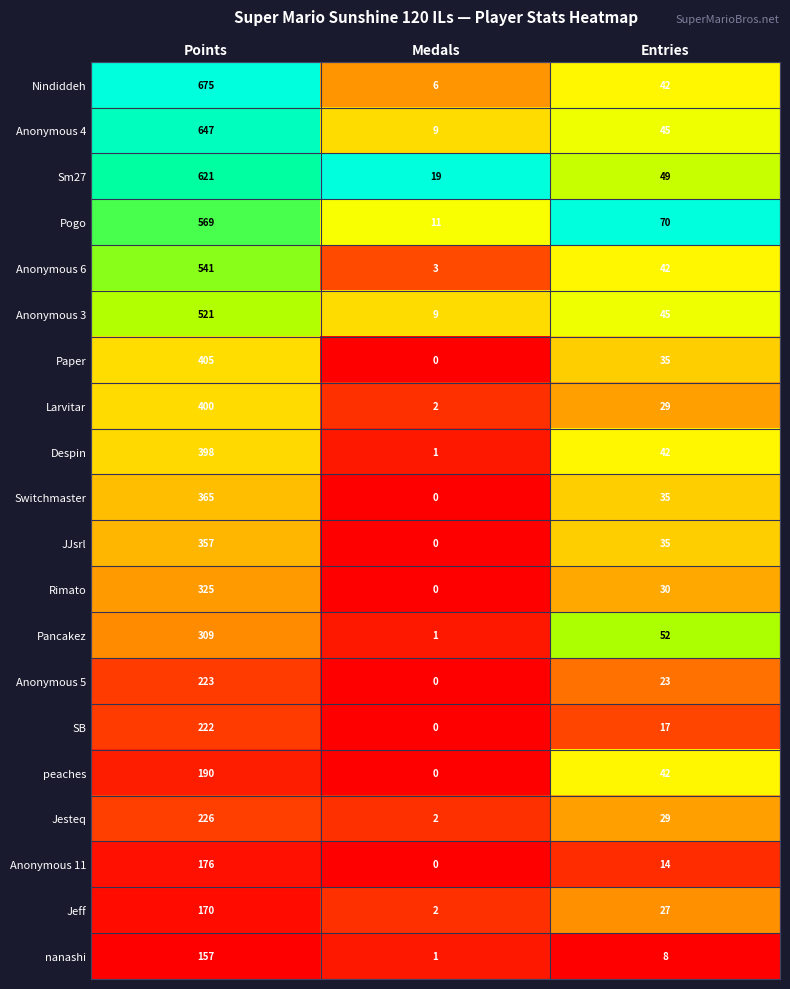

The Jesteq series shows 29 at Entries. True or false?

True